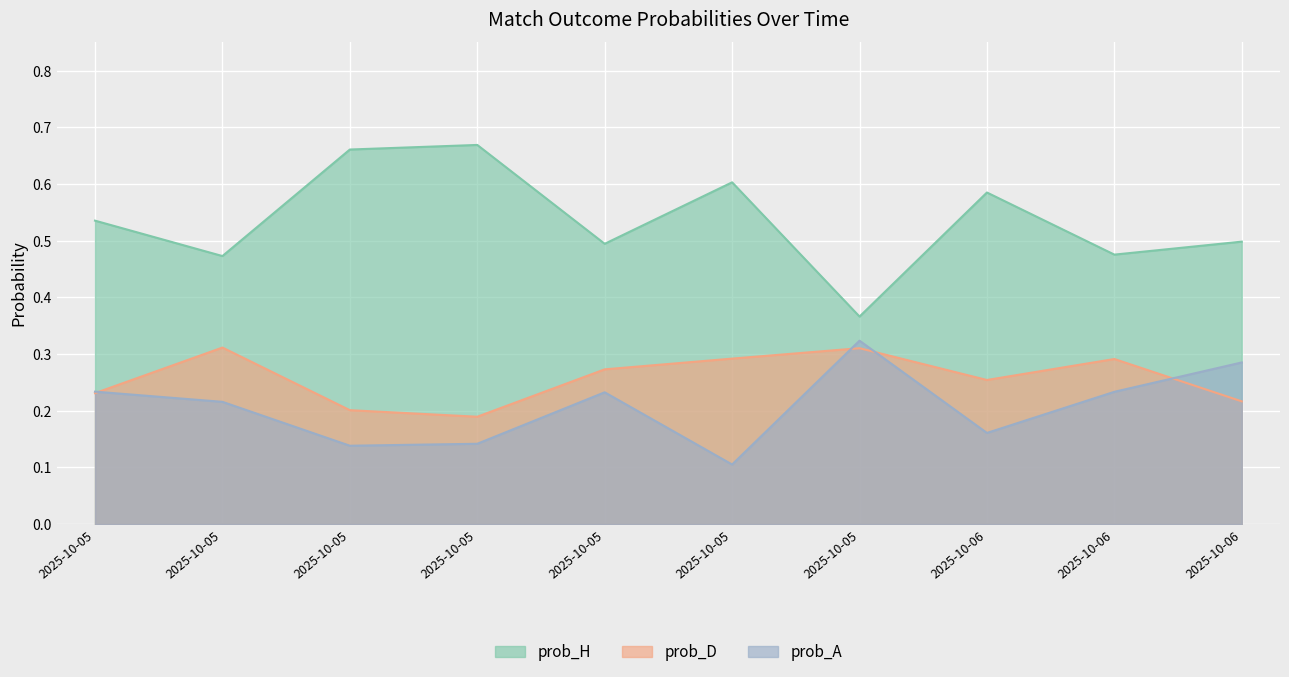

Which label corresponds to the largest value in the chart?

2025-10-05